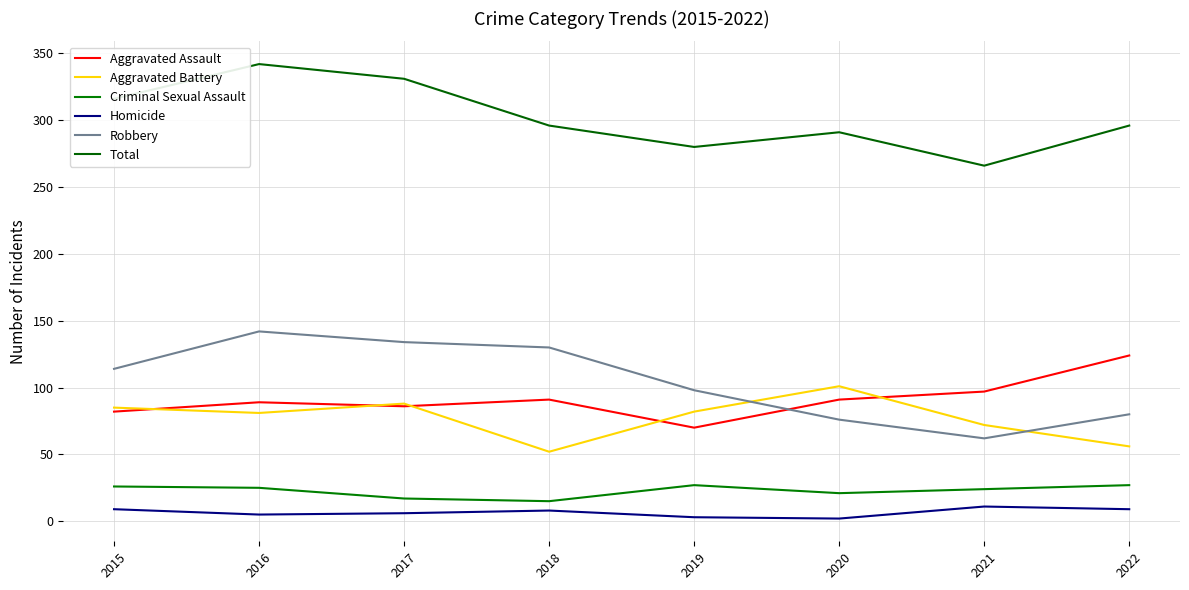

What is the total value across all series at 2020?

582